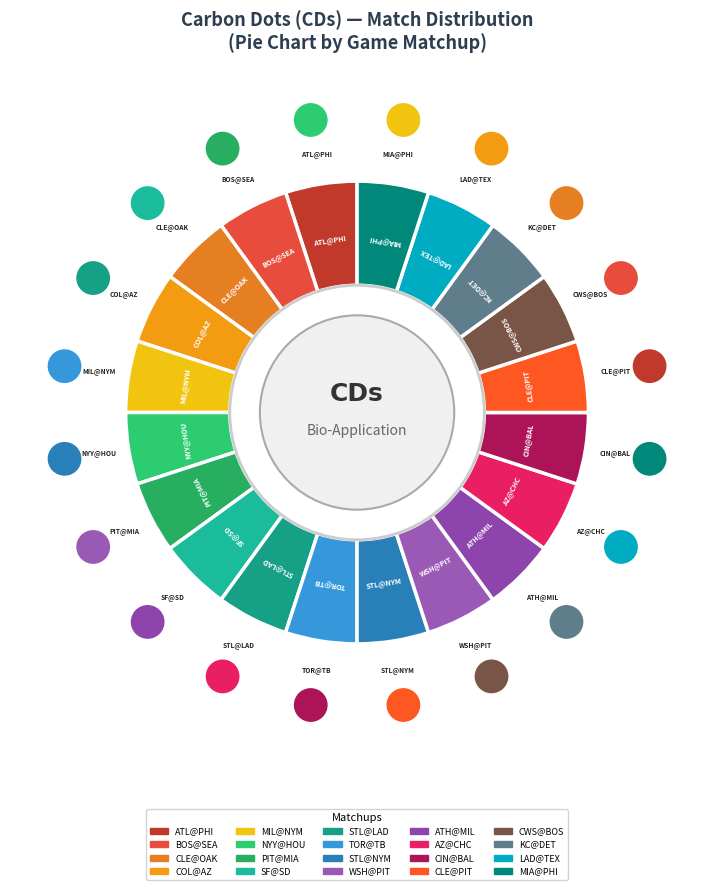

What is the ratio of the value at WSH@PIT to the value at NYY@HOU?

1.0